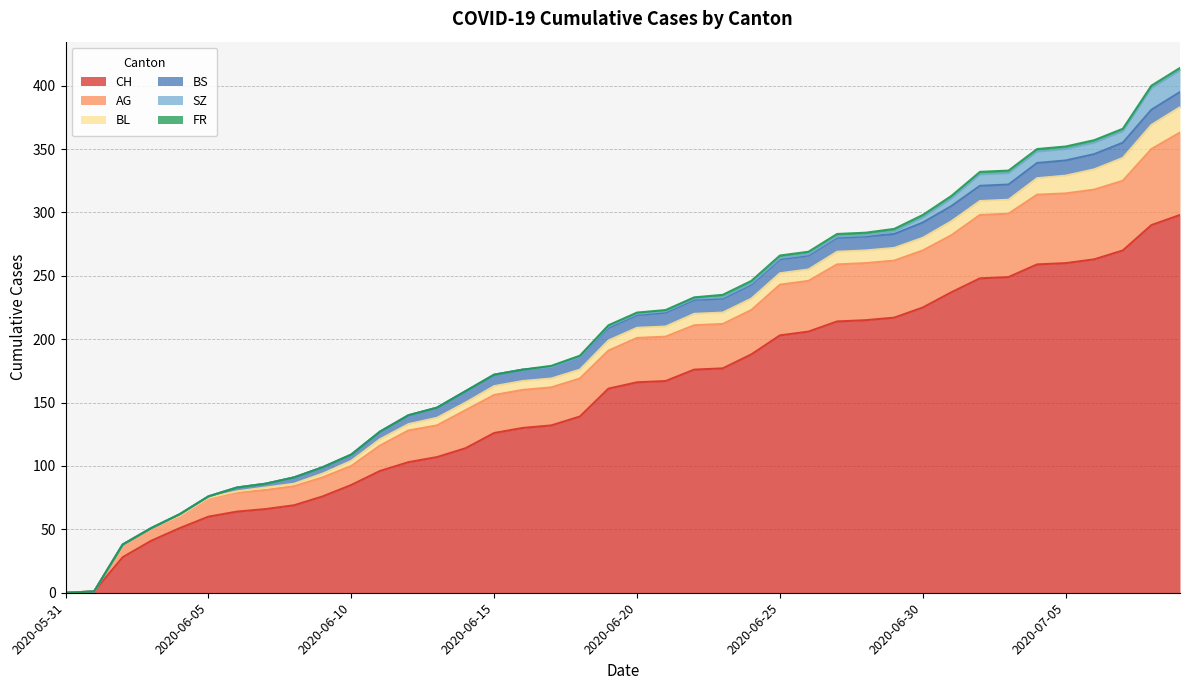

How many FR values are between 0 and 2?

40